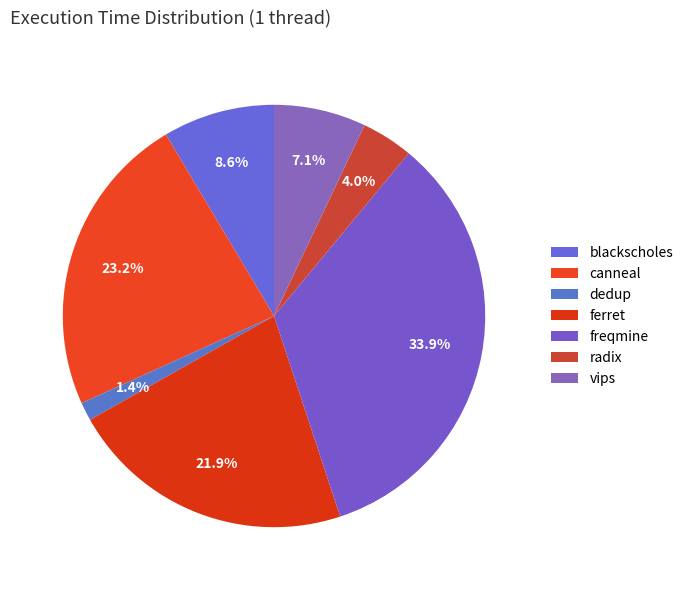

Rank the categories by value from lowest to highest.

dedup, radix, vips, blackscholes, ferret, canneal, freqmine